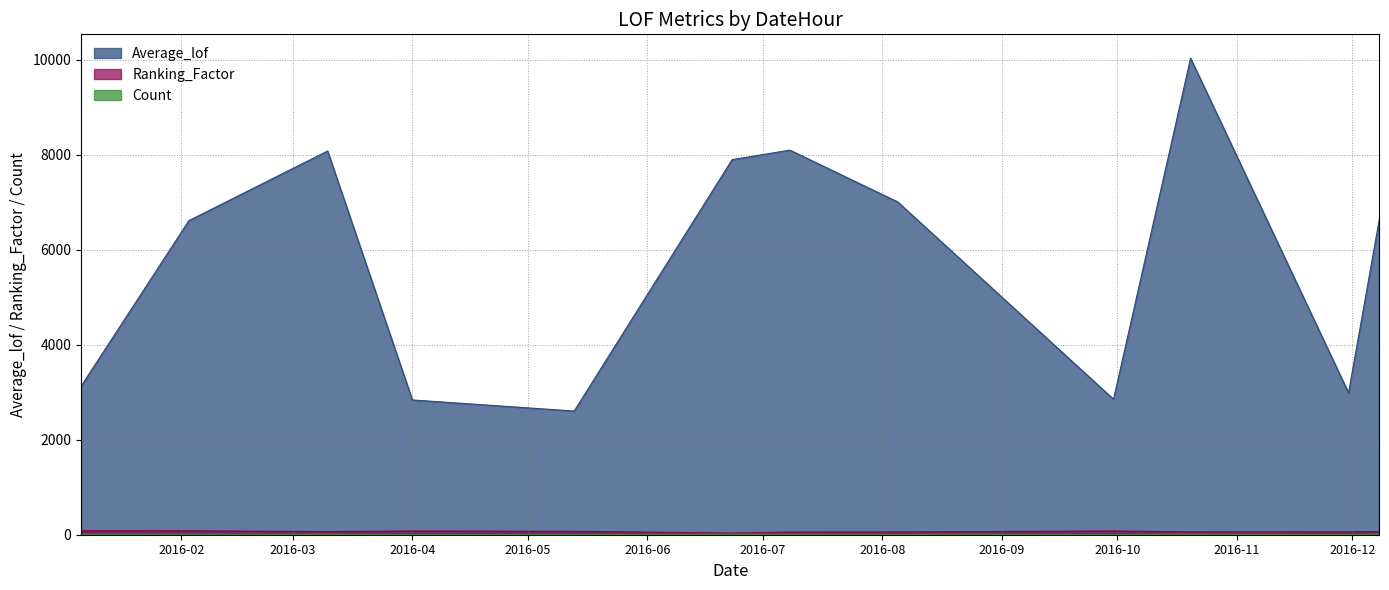

What is the sum of the Average_lof values at 2016-02-03 and 2016-12-08?

13265.8